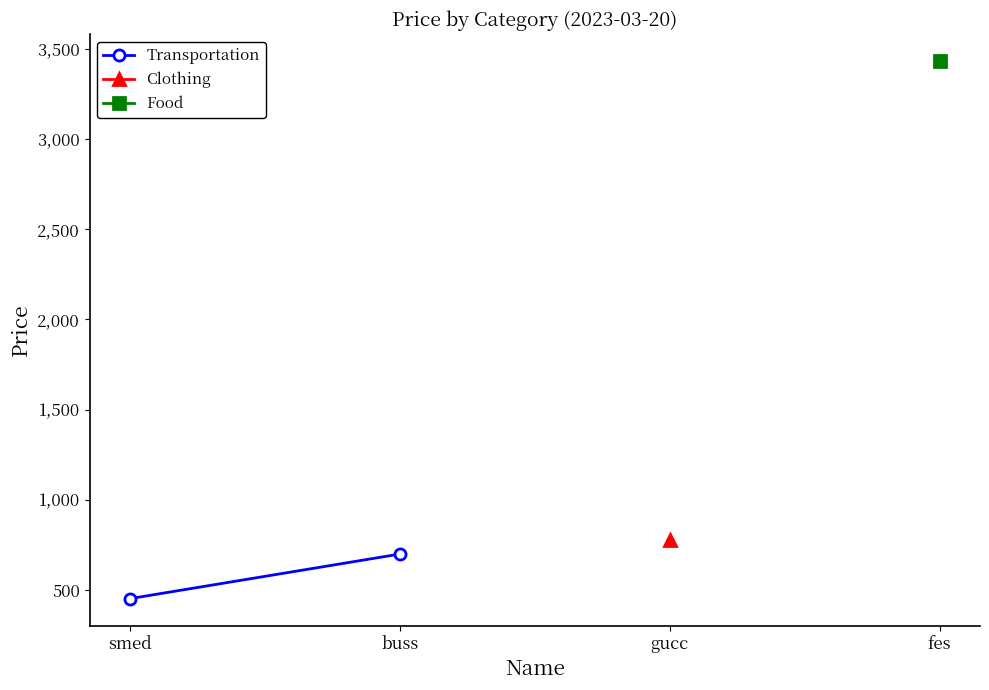

The chart shows a value of 700 at buss. True or false?

True